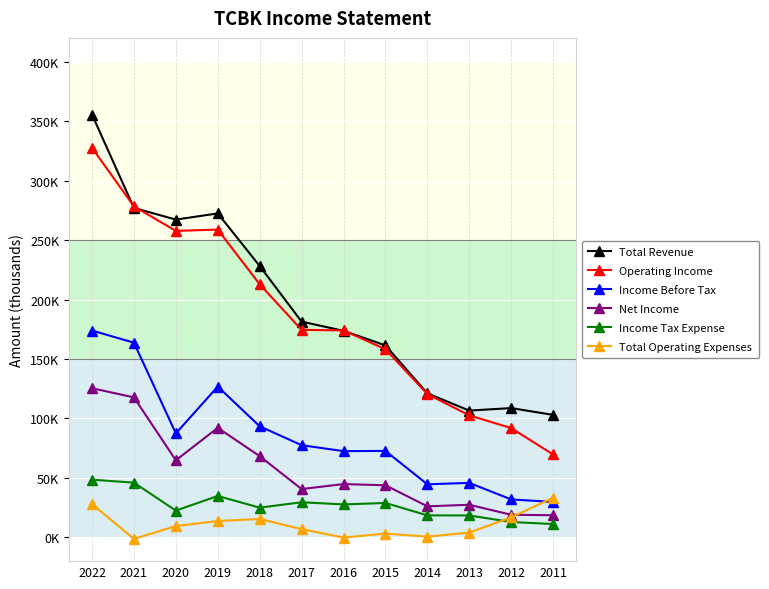

List the series in order of their peak value, lowest first.

Total Operating Expenses, Income Tax Expense, Net Income, Income Before Tax, Operating Income, Total Revenue